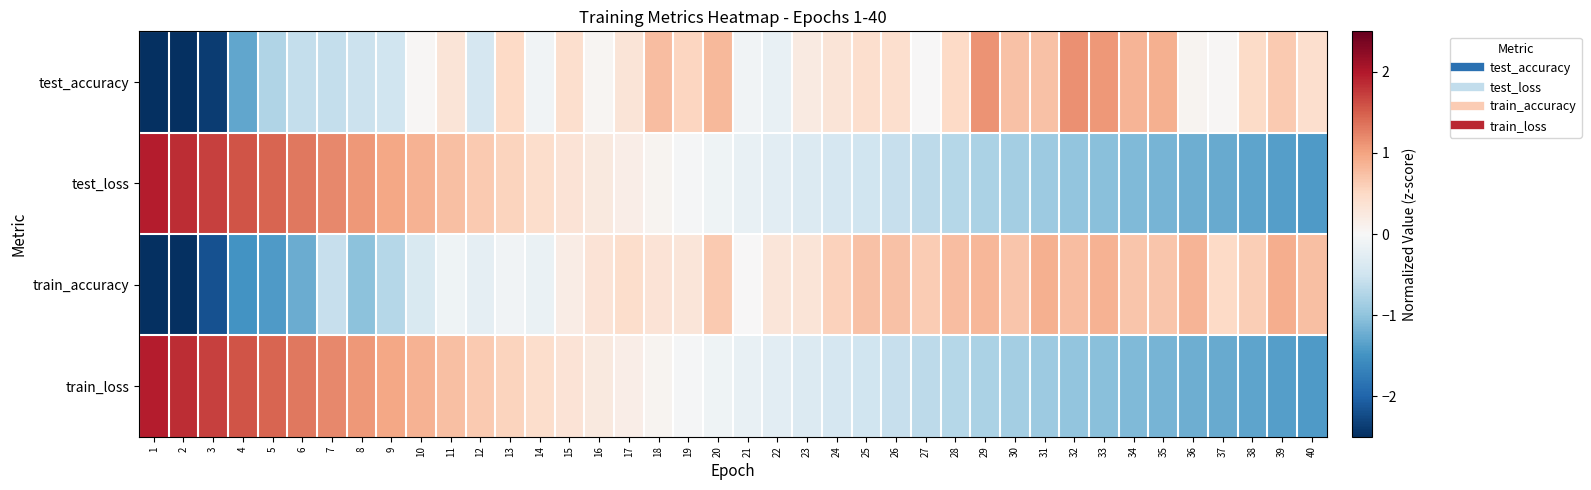

How many data points does each series have?

40